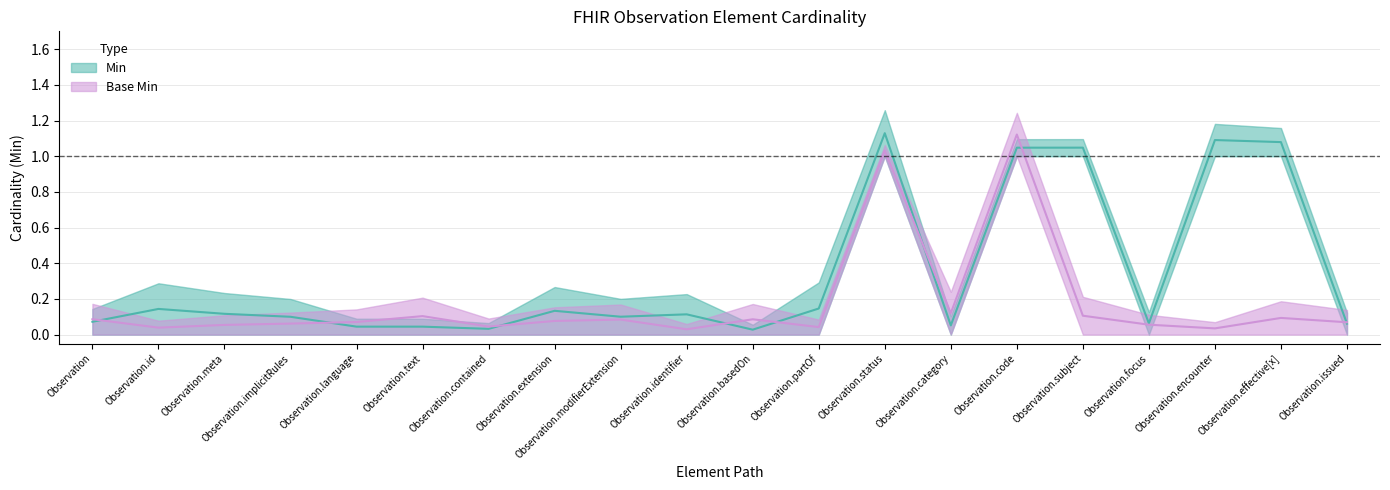

How many lines are shown in the chart?

2